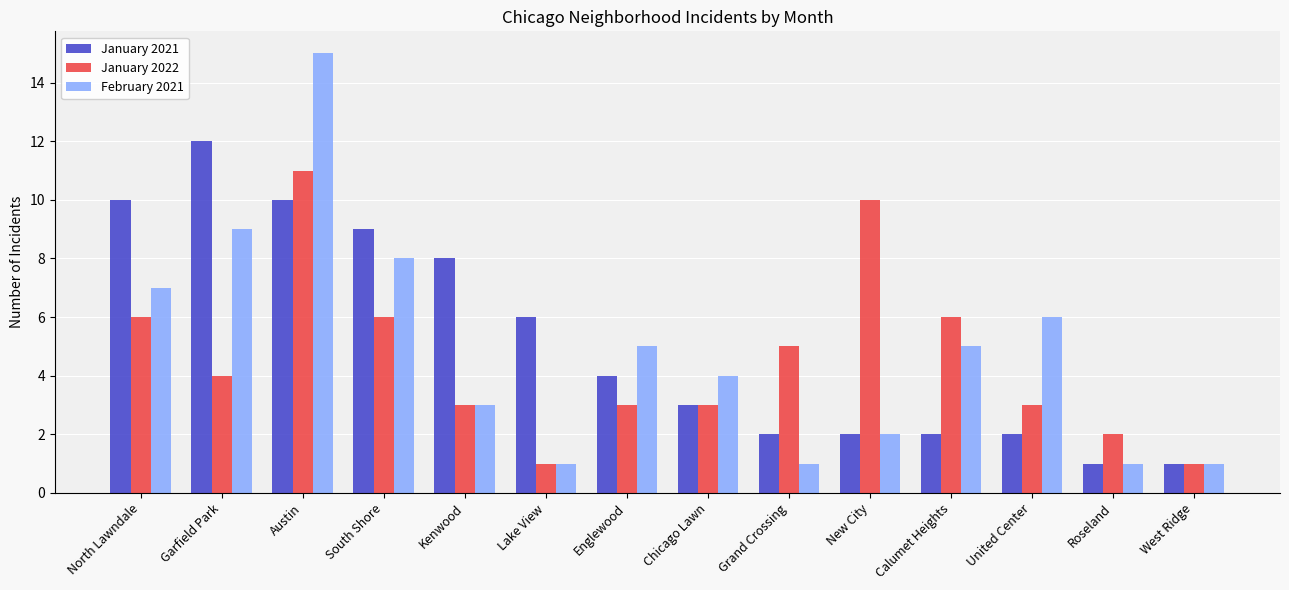

Count the number of categories in the chart.

14